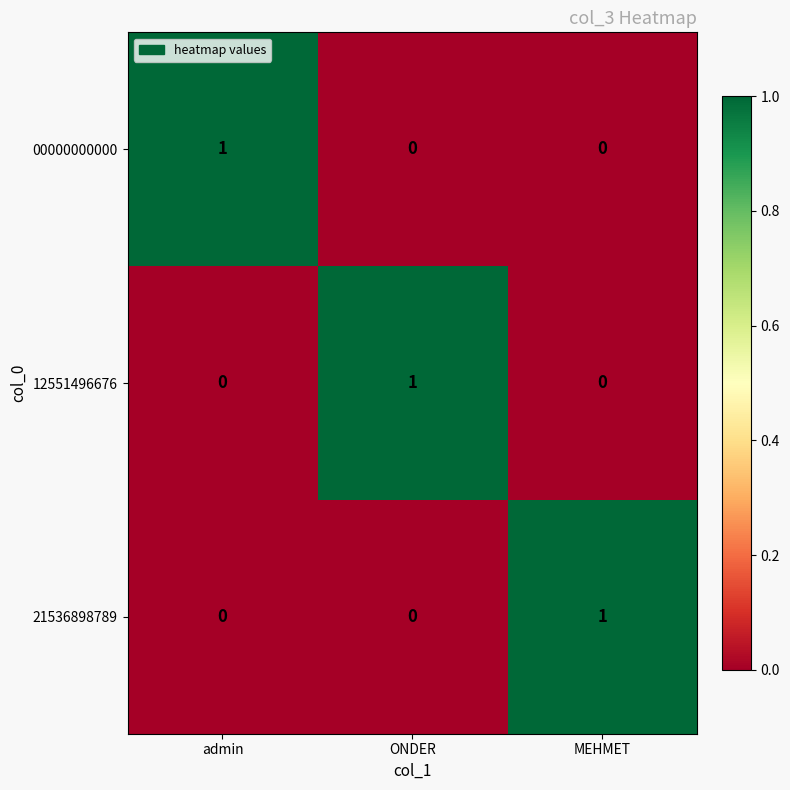

Count the 00000000000 values in the range 0 to 1.

3